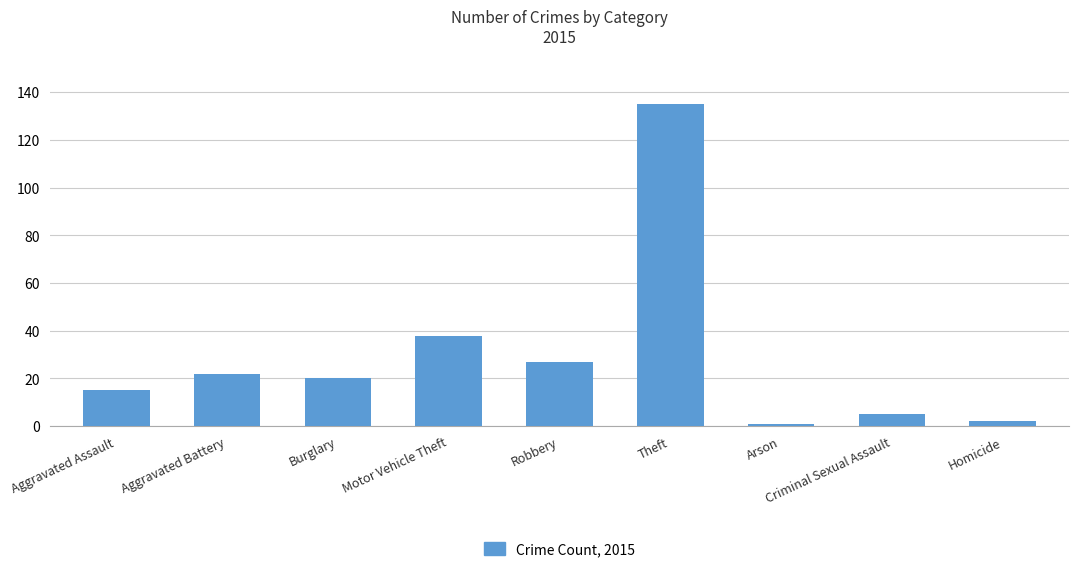

What is the average value?

29